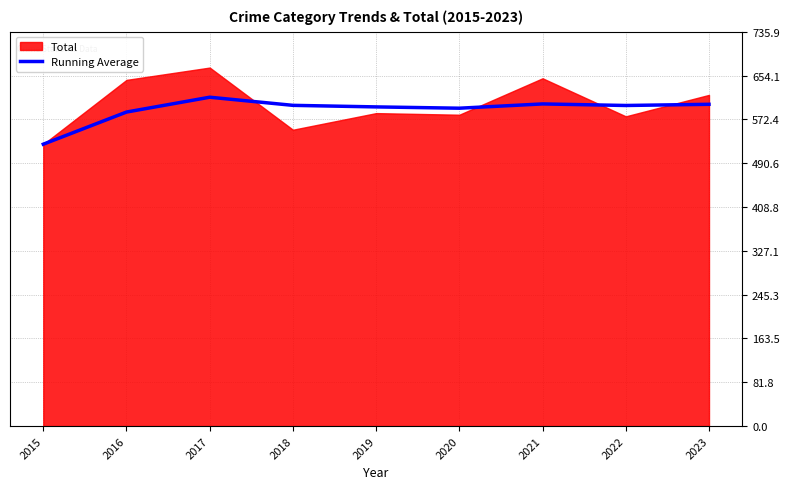

How many lines are shown in the chart?

1